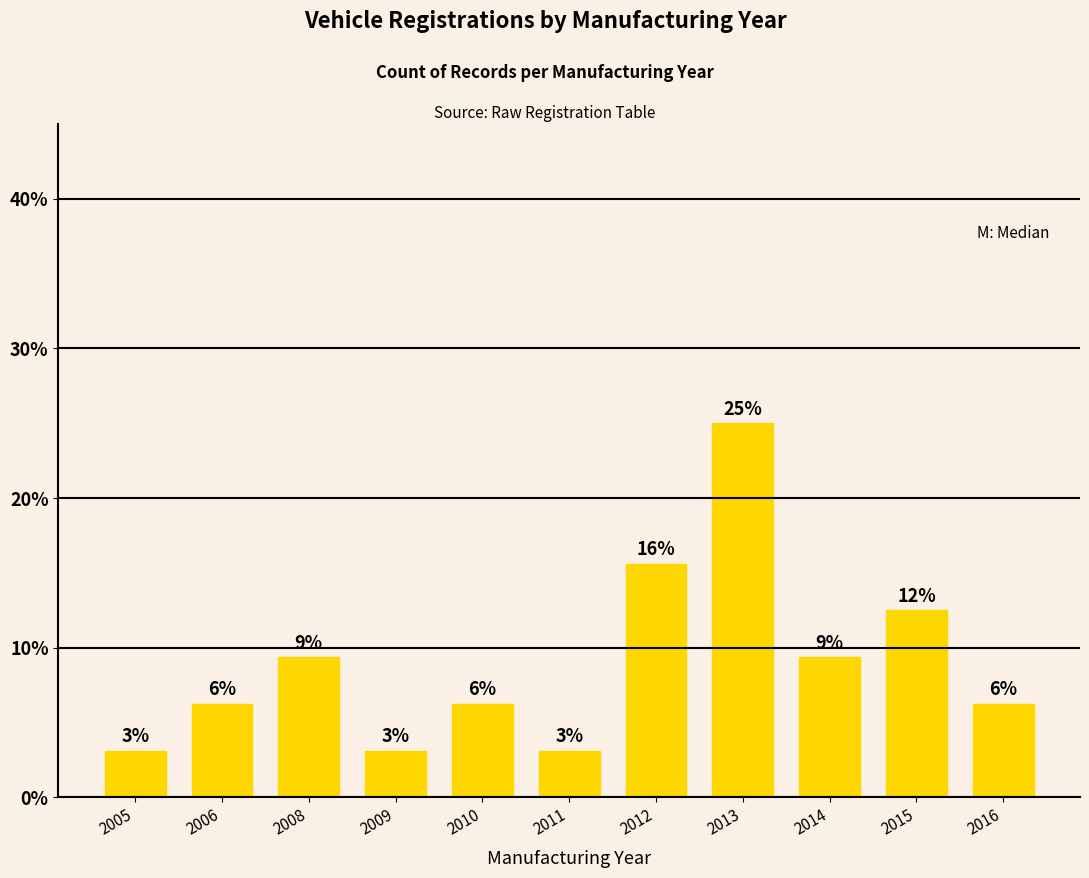

Reading left to right, what are all the values shown in this chart?

3.1	6.2	9.4	3.1	6.2	3.1	15.6	25.0	9.4	12.5	6.2